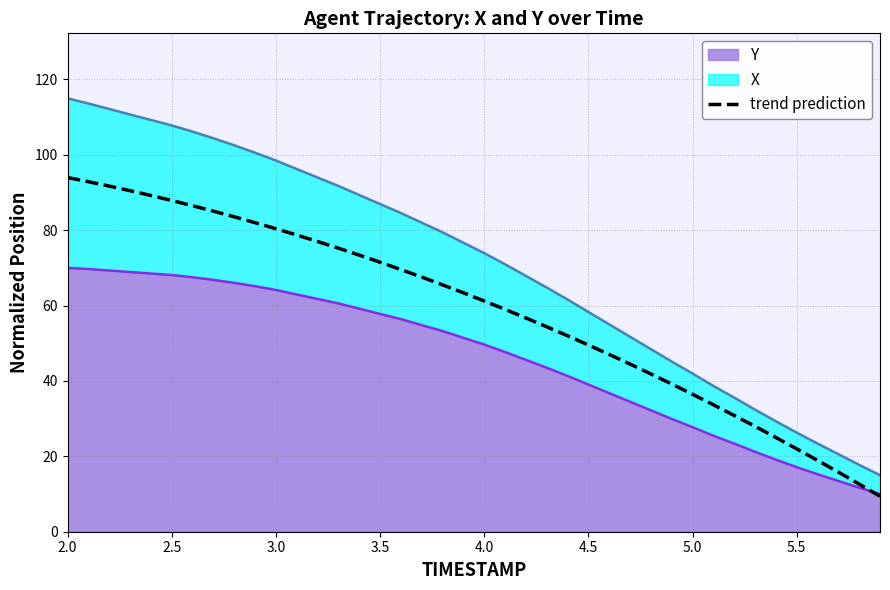

How many data points does each series have?

40